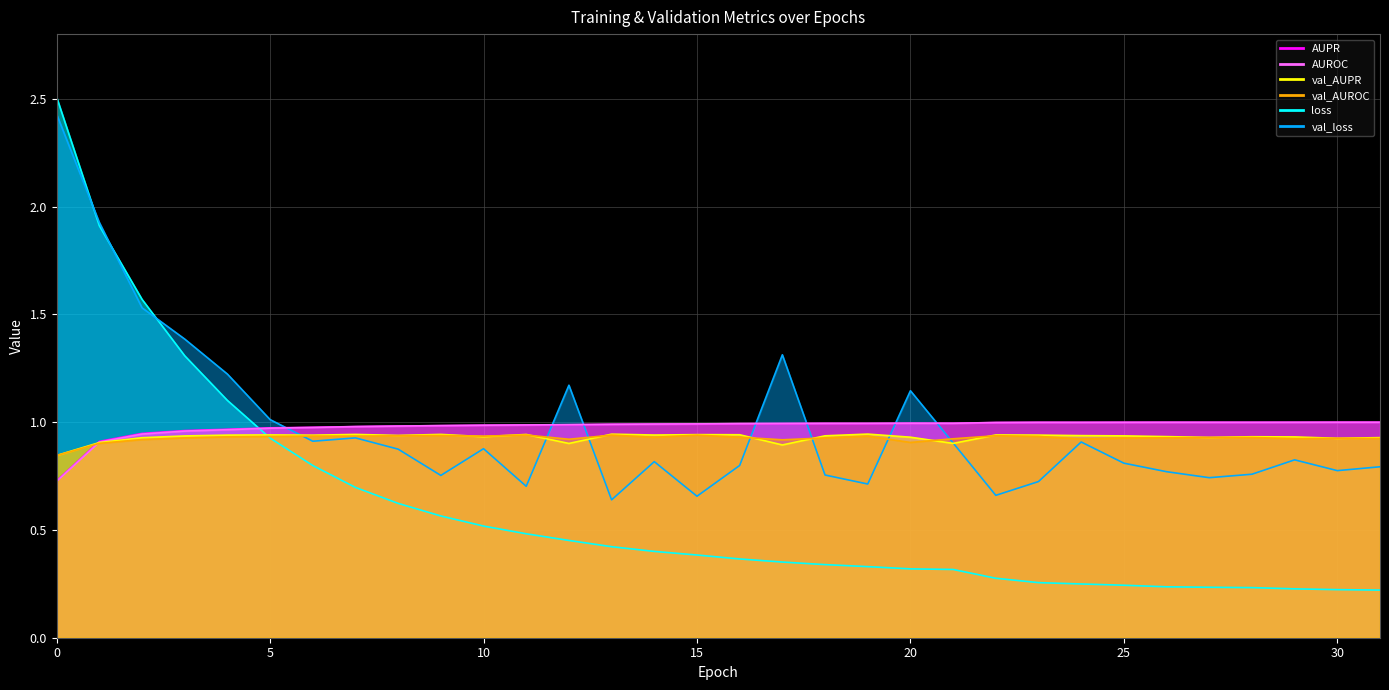

What is the difference between the maximum and minimum values in the AUPR series?

0.3